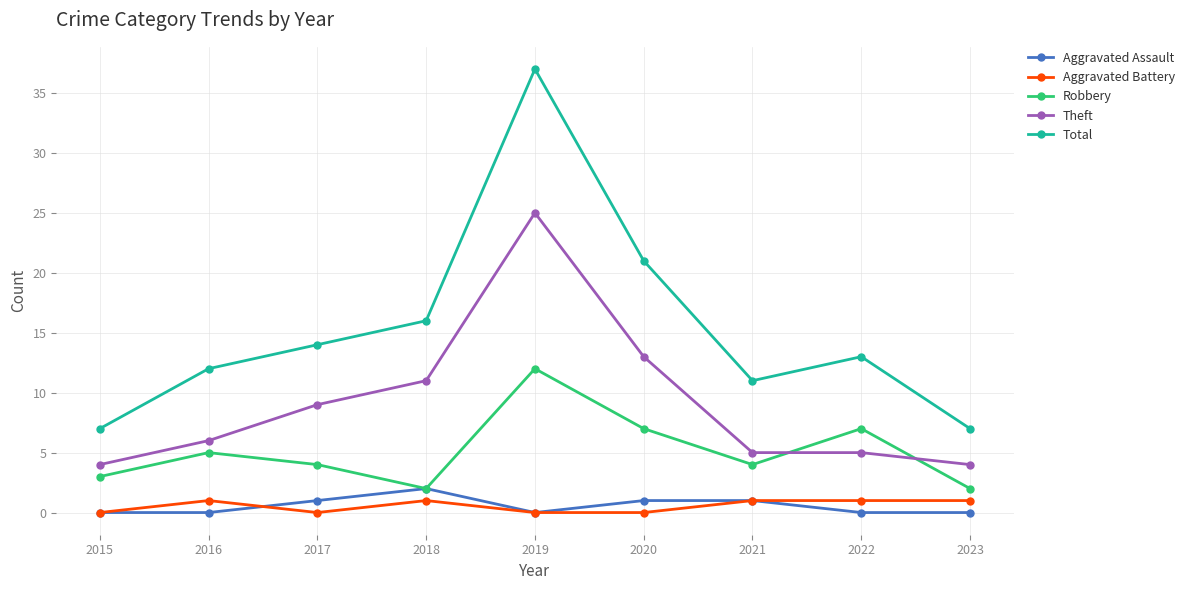

What is the difference between the second highest and minimum values in the Theft series?

9